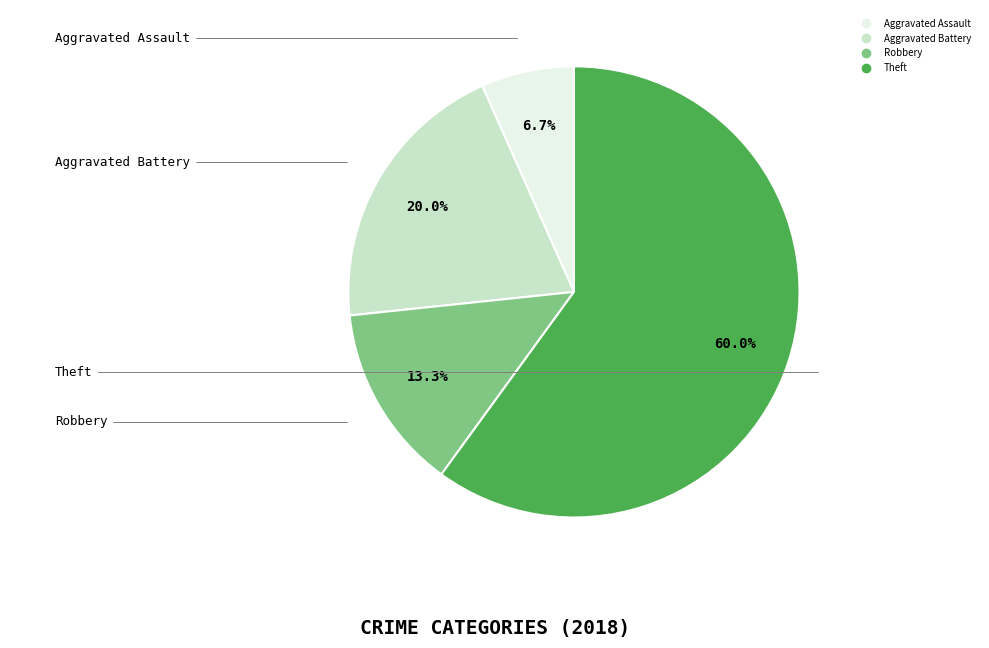

How many slices are in this pie chart?

4